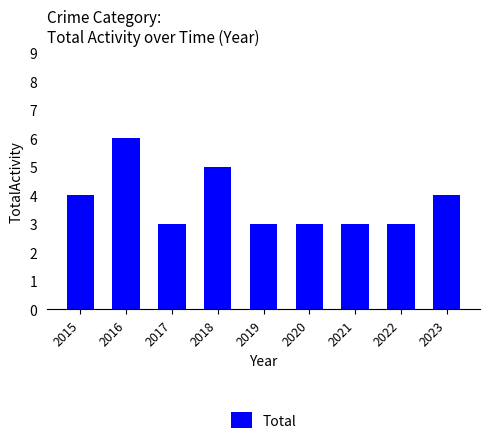

What value does the data have at 2019?

3